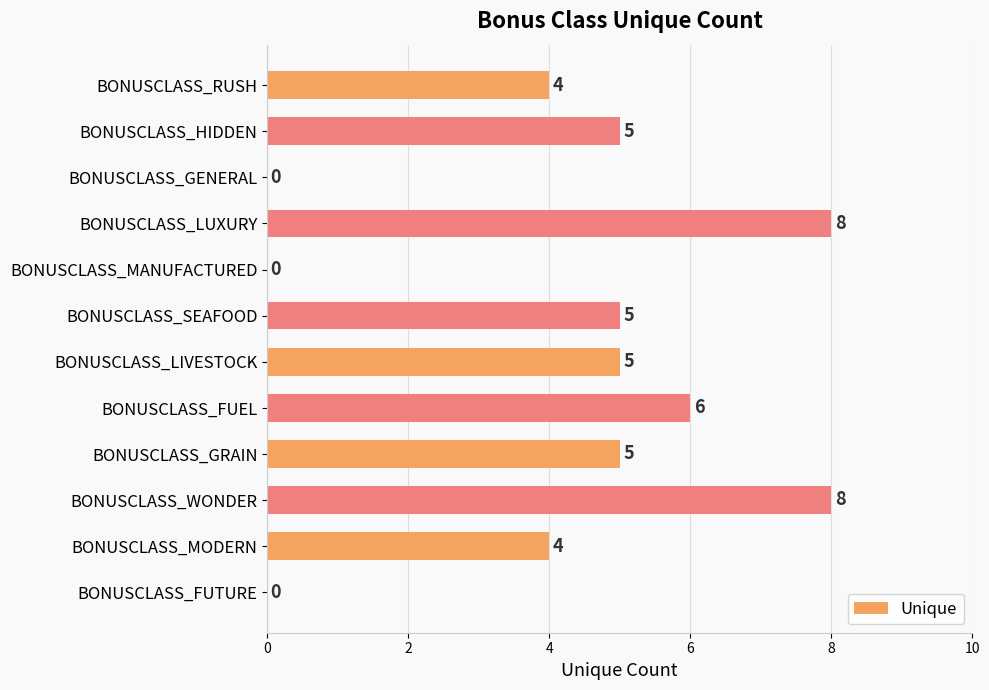

Approximately how many times larger is the value at BONUSCLASS_FUEL compared to BONUSCLASS_LIVESTOCK?

1.2